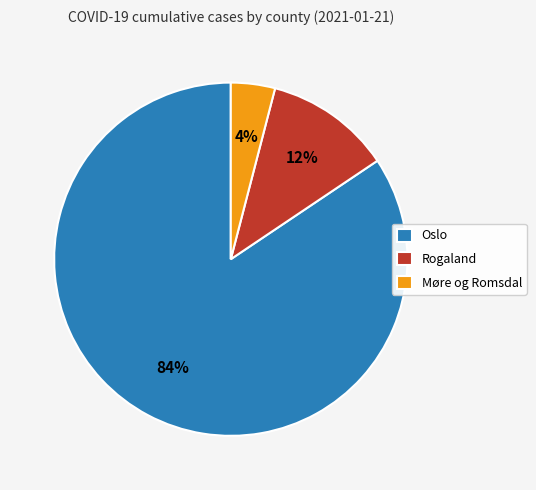

What is the smallest slice in the pie chart?

Møre og Romsdal